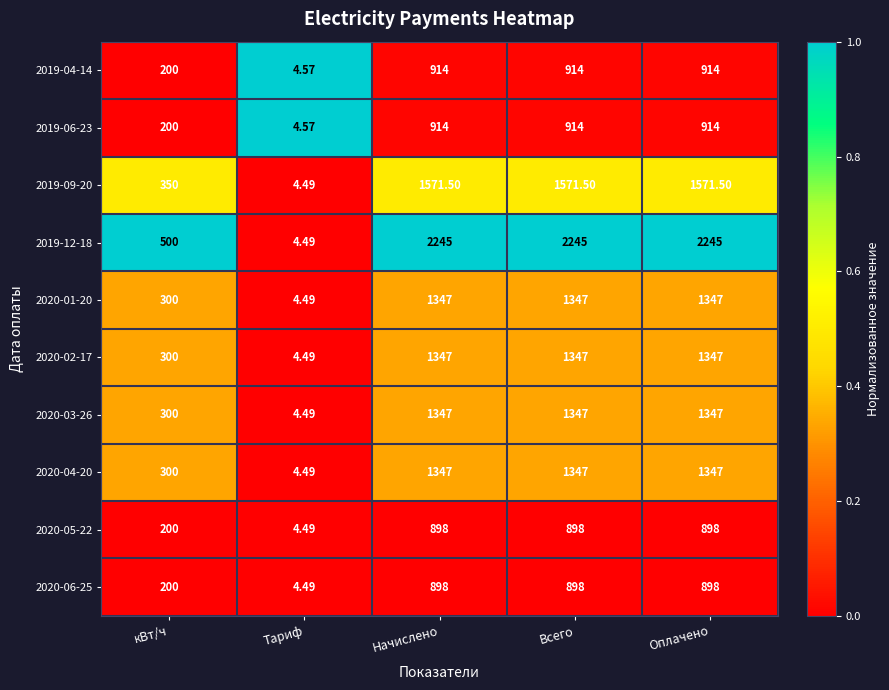

Which category has the lowest value in the 2020-03-26 series?

Тариф